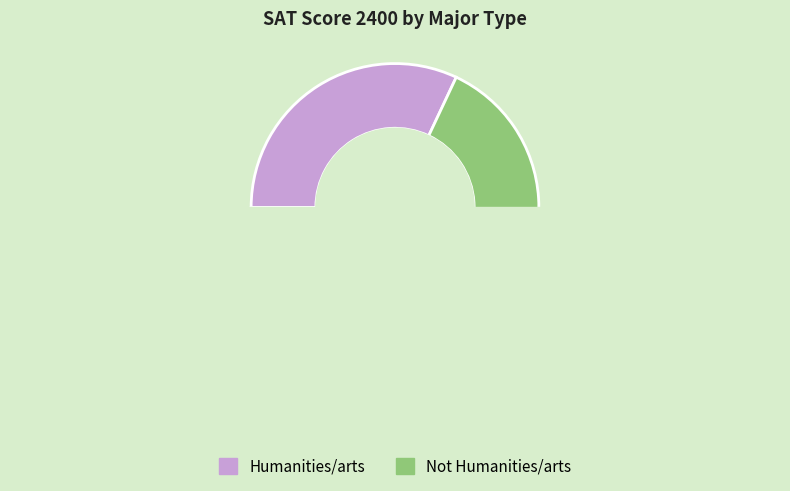

How many segments does this pie chart have?

2